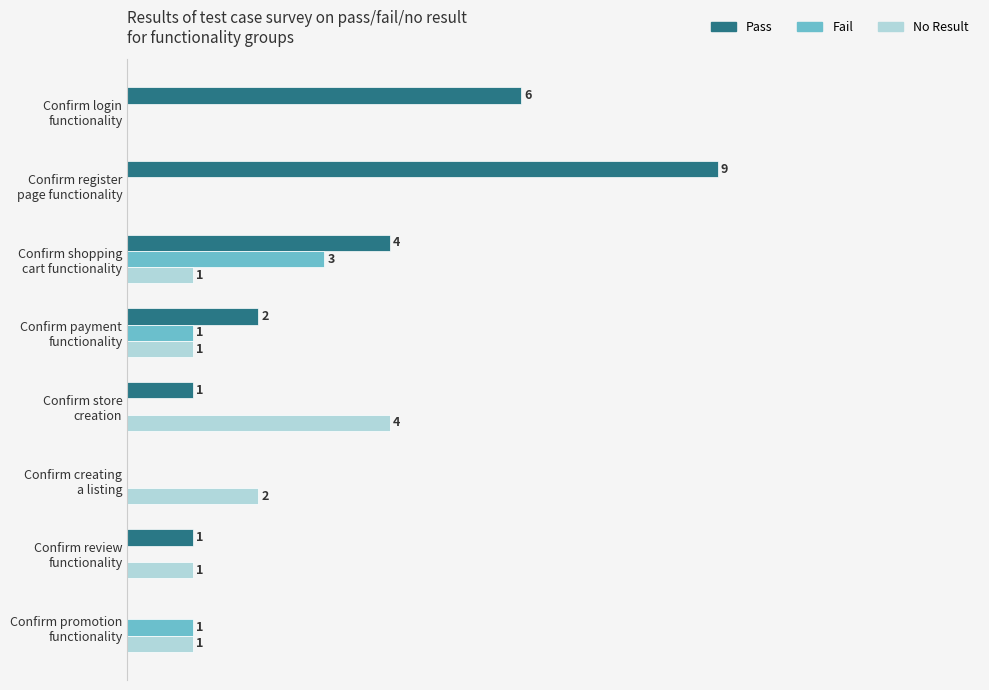

Which series has the largest total across all categories?

Pass